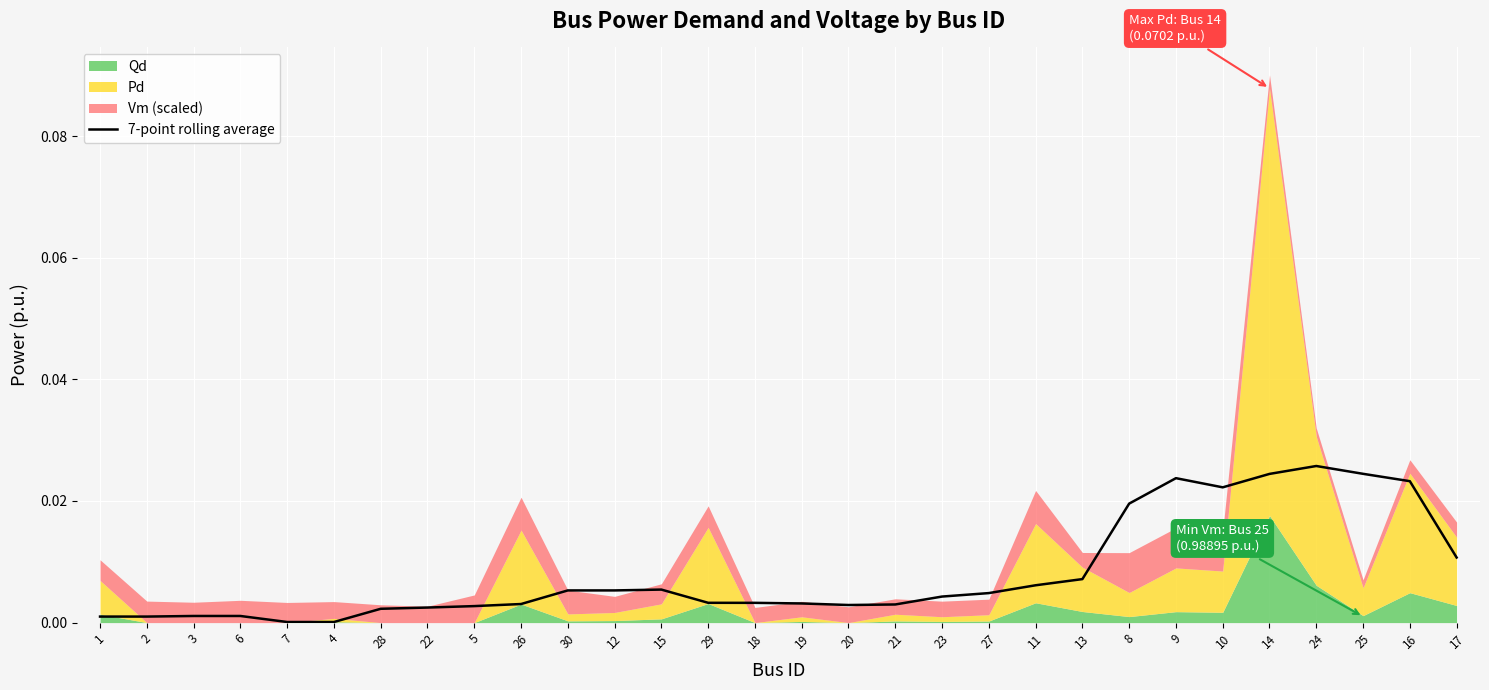

List the labels in order of value, largest first.

24, 25, 14, 9, 16, 10, 8, 17, 13, 11, 15, 30, 12, 27, 23, 29, 18, 19, 26, 21, 20, 5, 22, 28, 3, 6, 1, 2, 7, 4